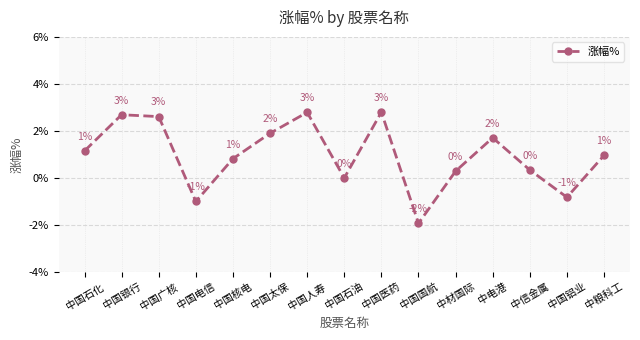

True or false: the data has more than 2 interior local peaks.

True